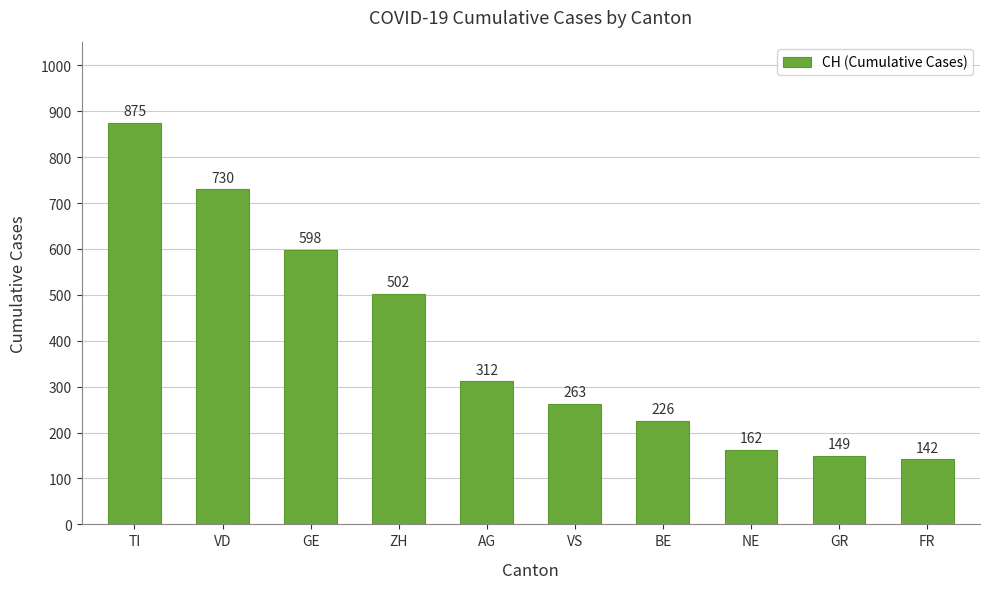

What is the ratio of the value at GR to the value at TI?

0.2